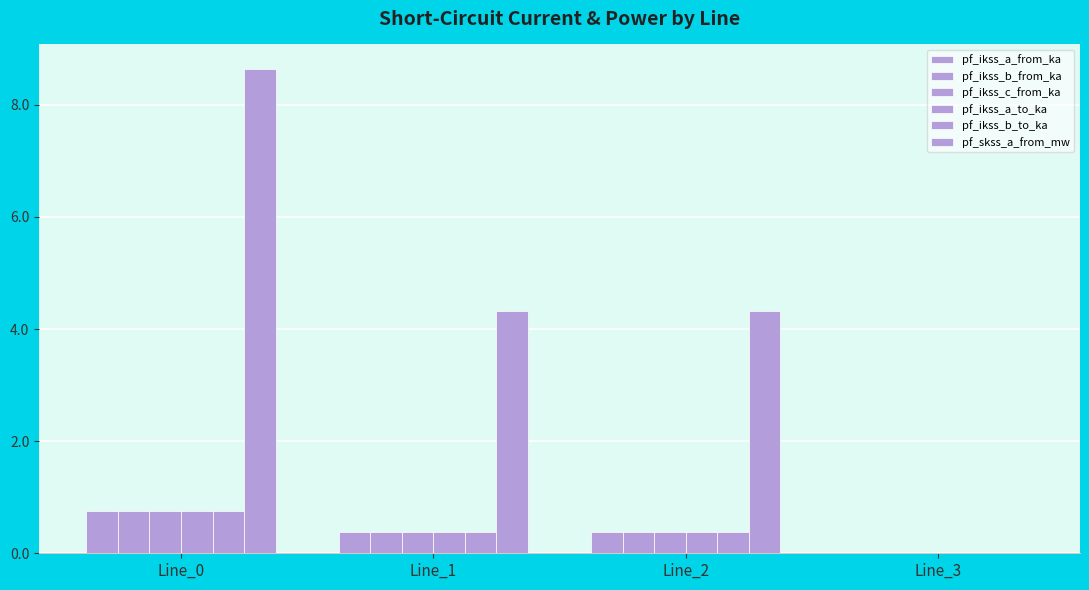

Does the chart contain stacked bars?

No